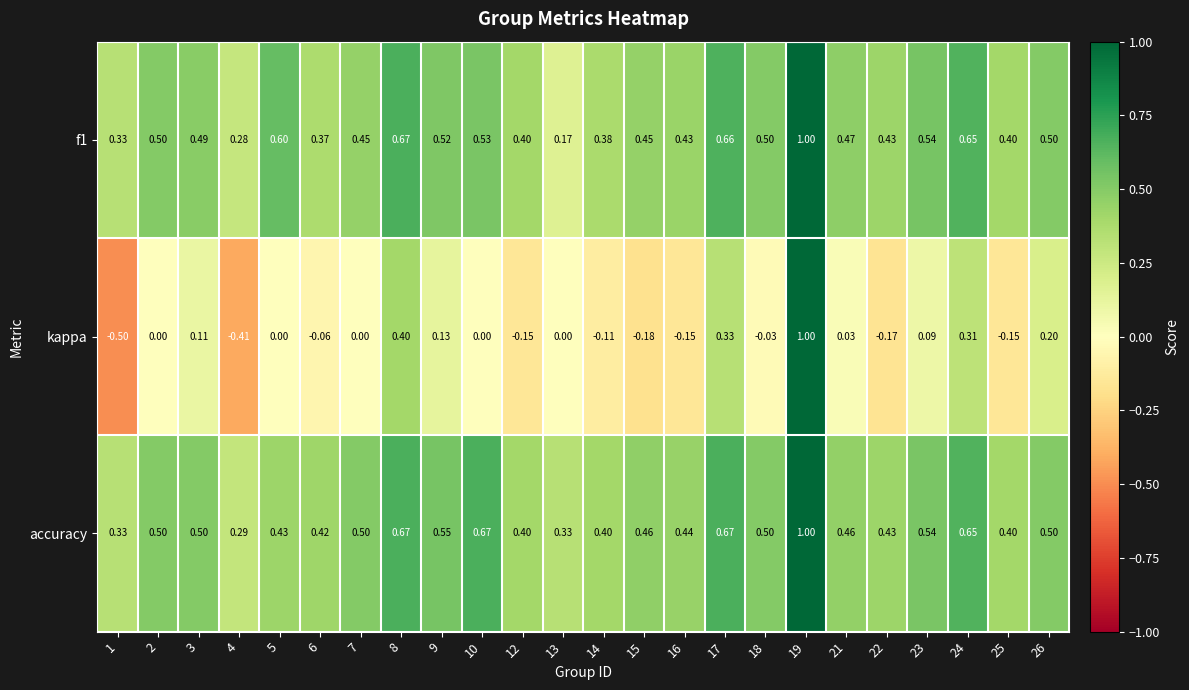

Is the value of f1 at 16 greater than the value of accuracy at 18?

No